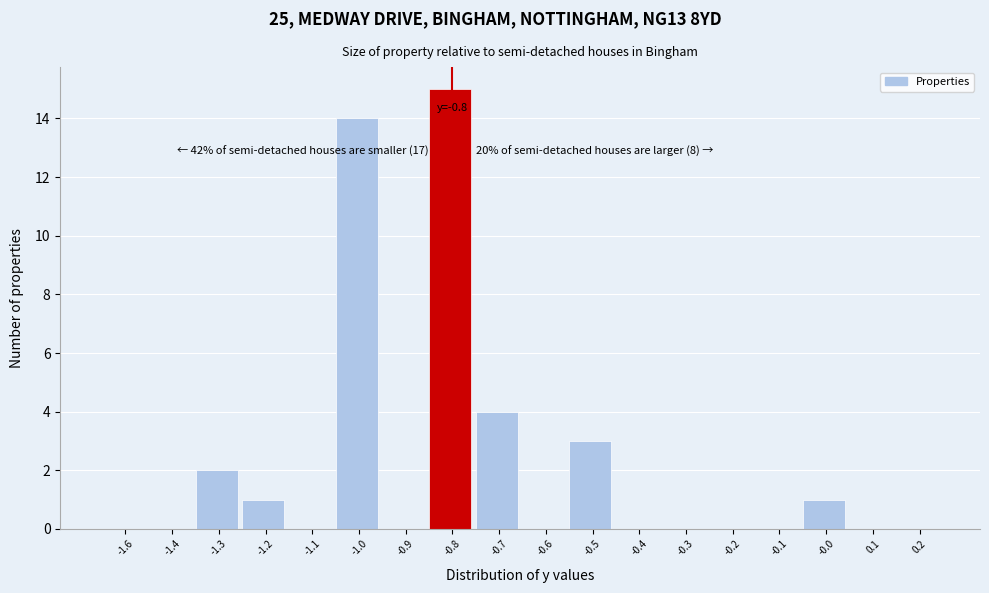

Reading left to right, transcribe all the data shown in this chart.

-1.6=0	-1.4=0	-1.3=2	-1.2=1	-1.1=0	-1.0=14	-0.9=0	-0.8=15	-0.7=4	-0.6=0	-0.5=3	-0.4=0	-0.3=0	-0.2=0	-0.1=0	-0.0=1	0.1=0	0.2=0